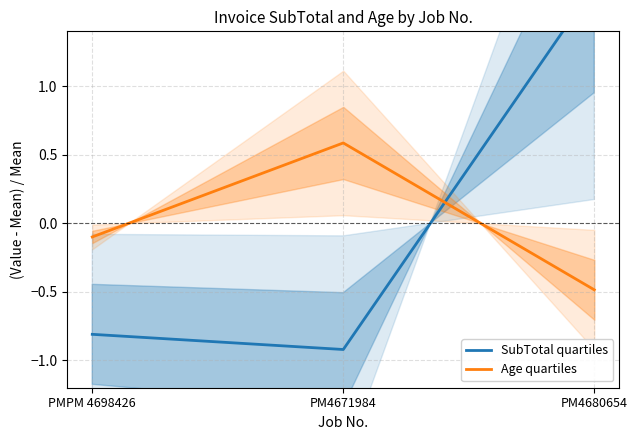

Is the value of Age quartiles at PM4671984 greater than the value of SubTotal quartiles at PMPM 4698426?

Yes